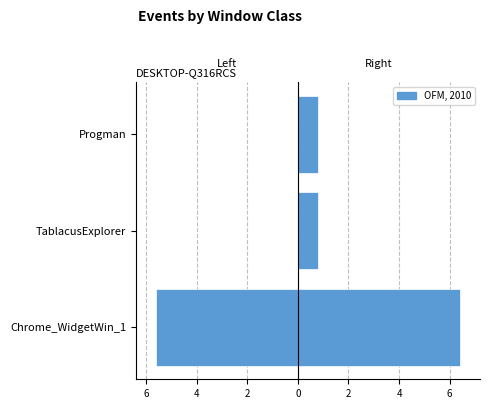

Are the bars horizontal?

Yes